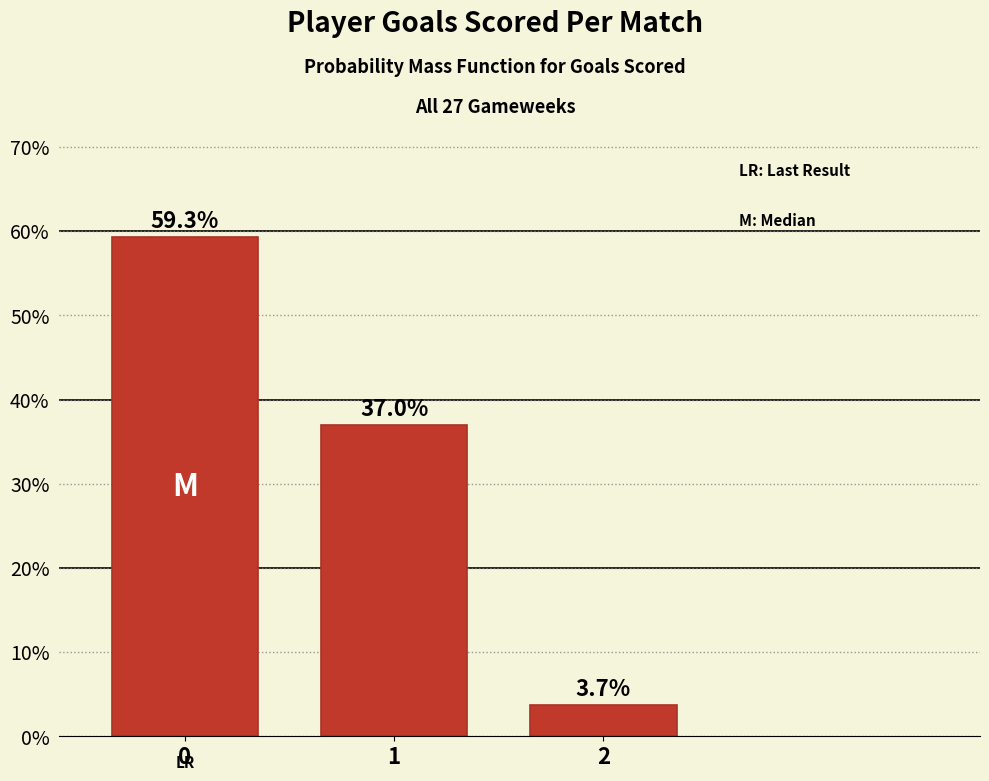

Are the bars horizontal?

No